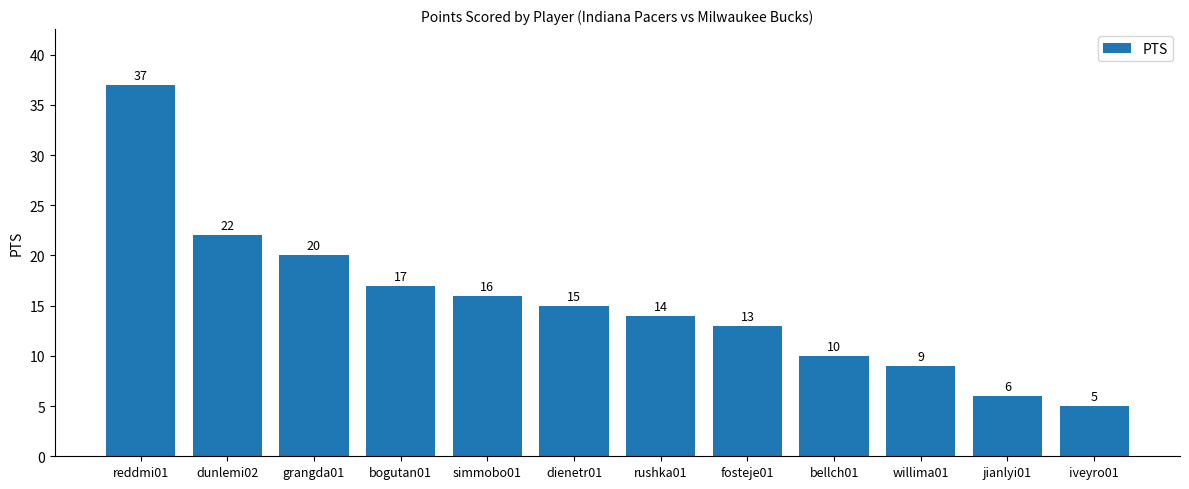

How many bars are there in total?

12